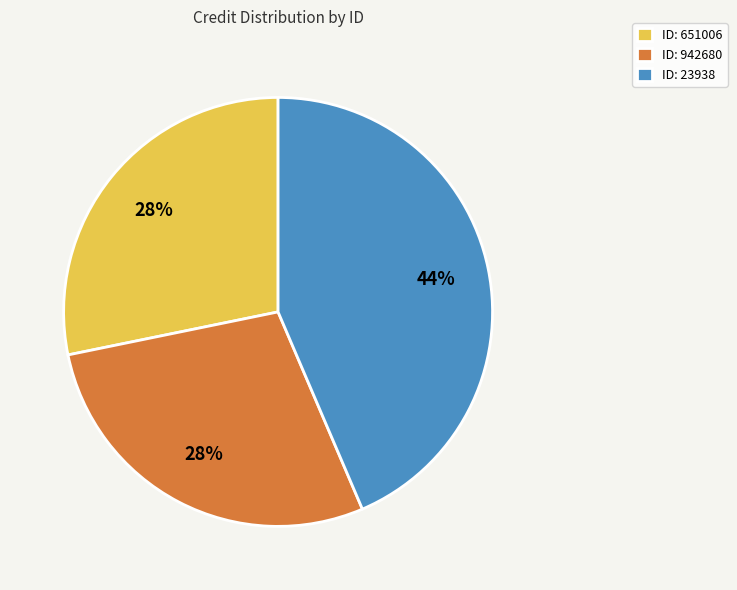

Is ID: 23938 the majority of the pie?

No